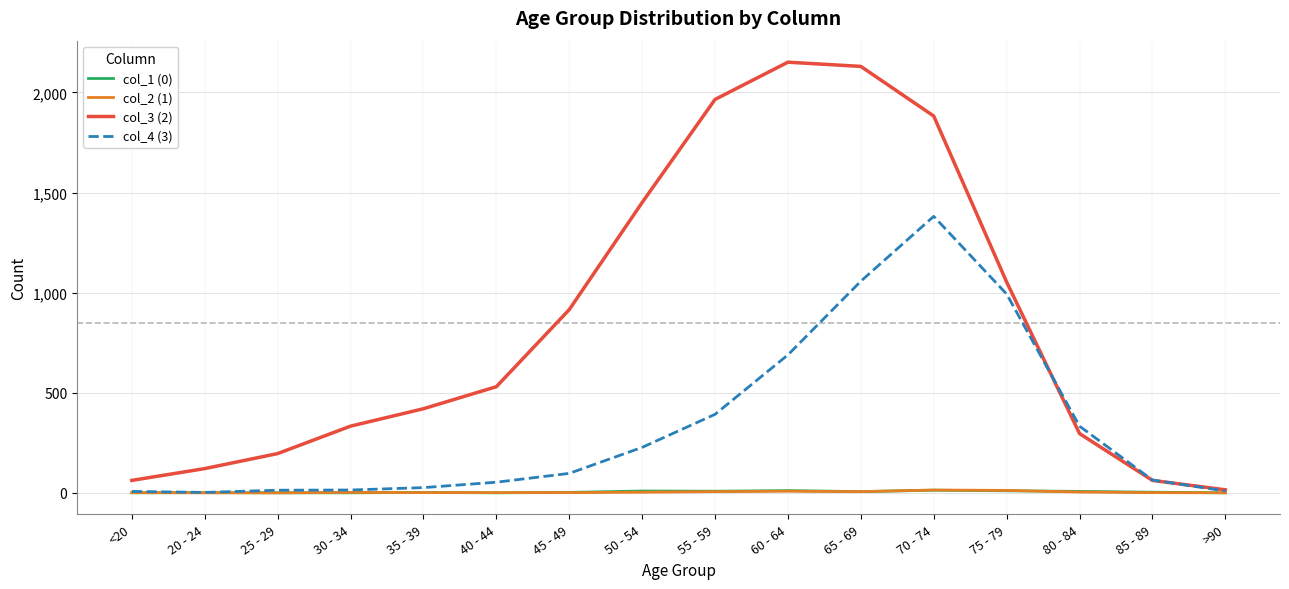

What is the sum of all col_1 (0) values?

72